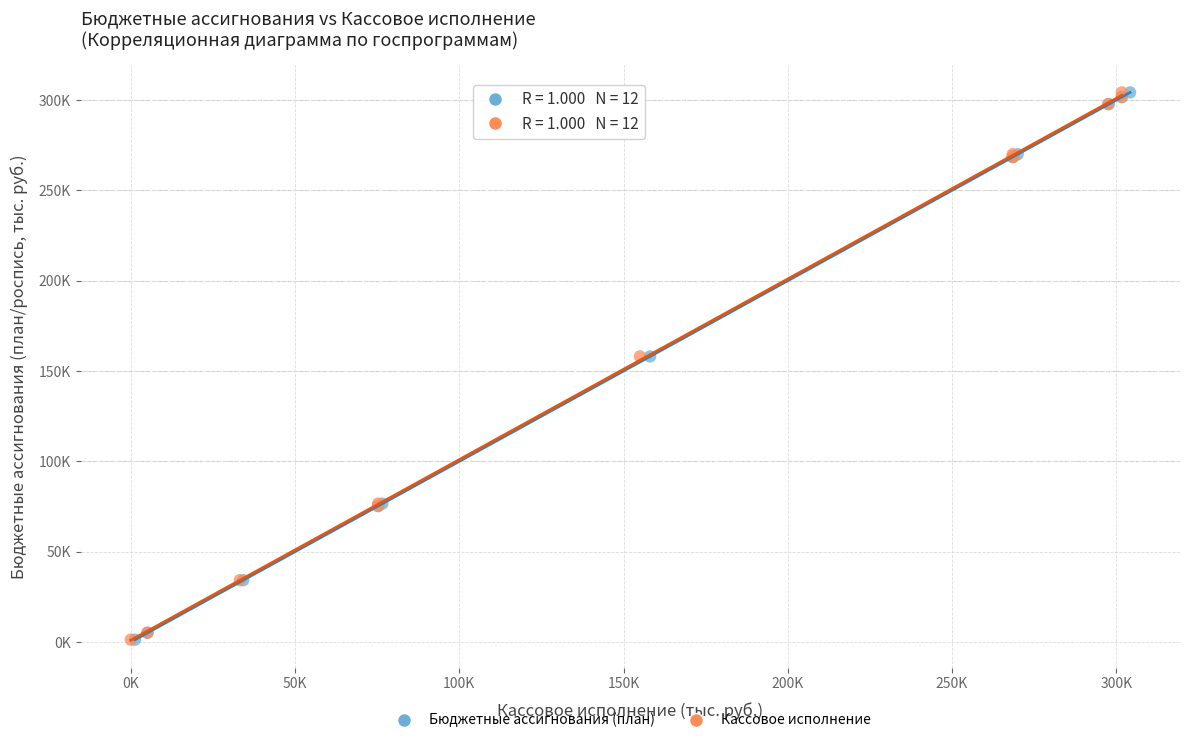

What are all the series names shown in the legend?

Бюджетные ассигнования (план), Кассовое исполнение